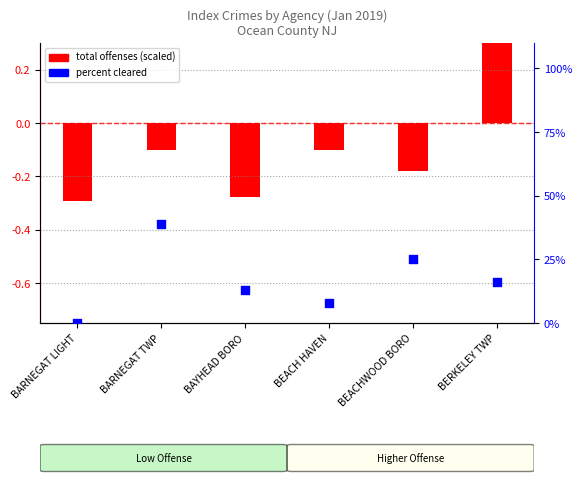

What is the total value across all series at BERKELEY TWP?

16.3